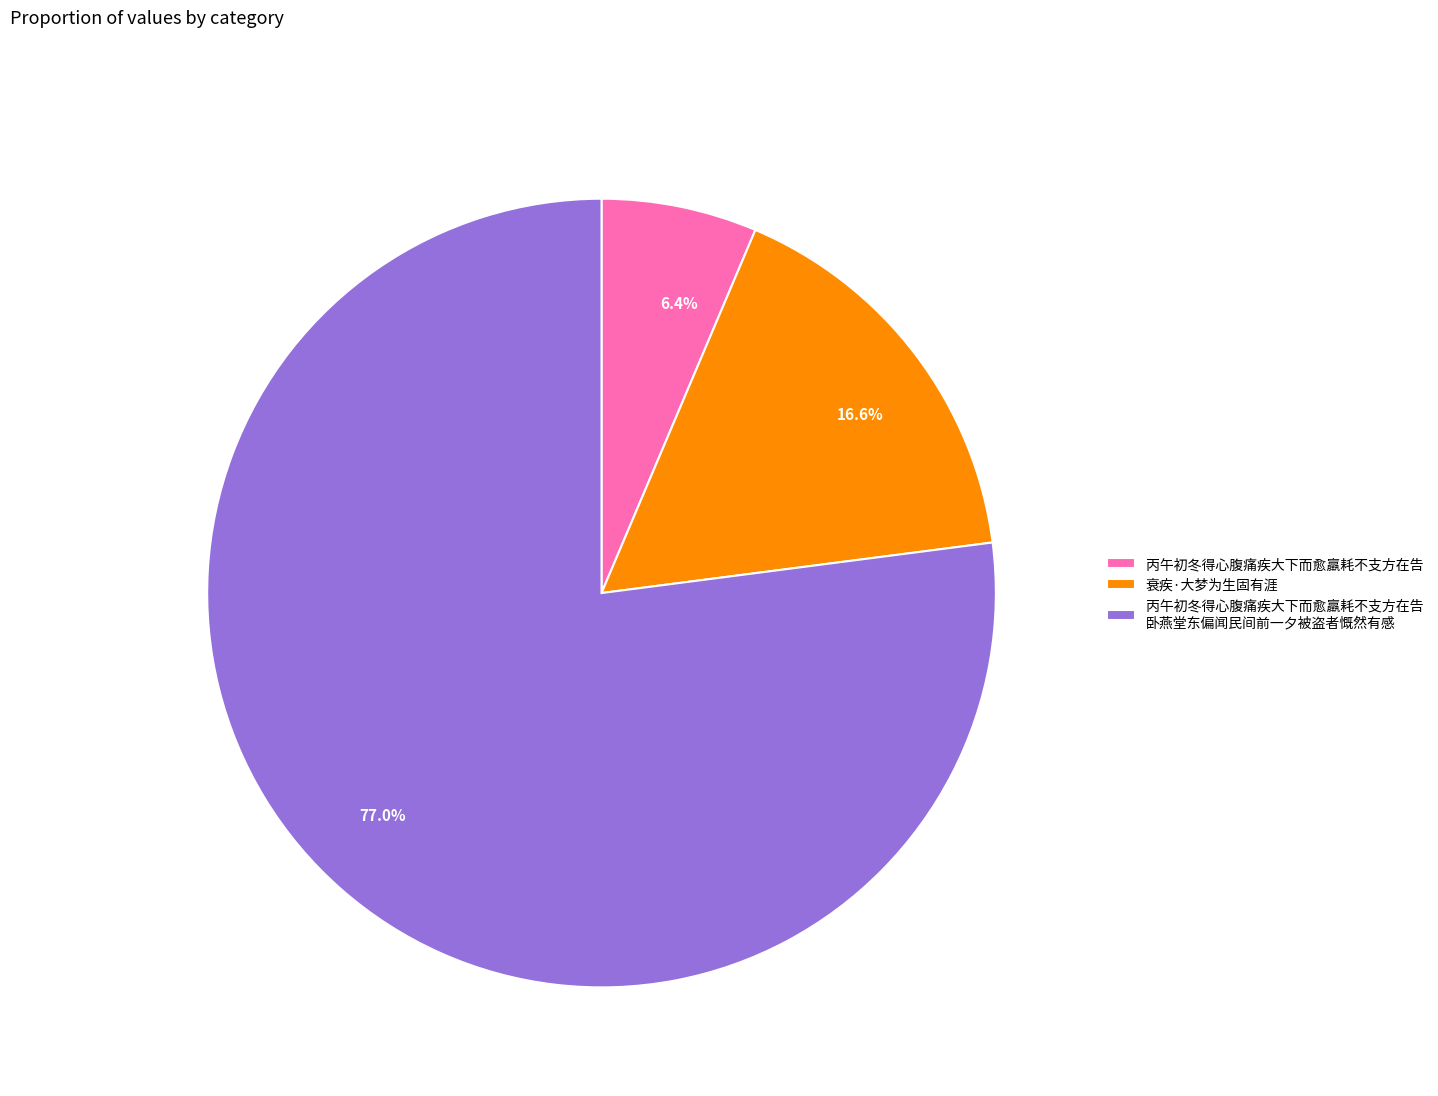

What is the total percentage of 16.6% and 6.4%?

23.0%